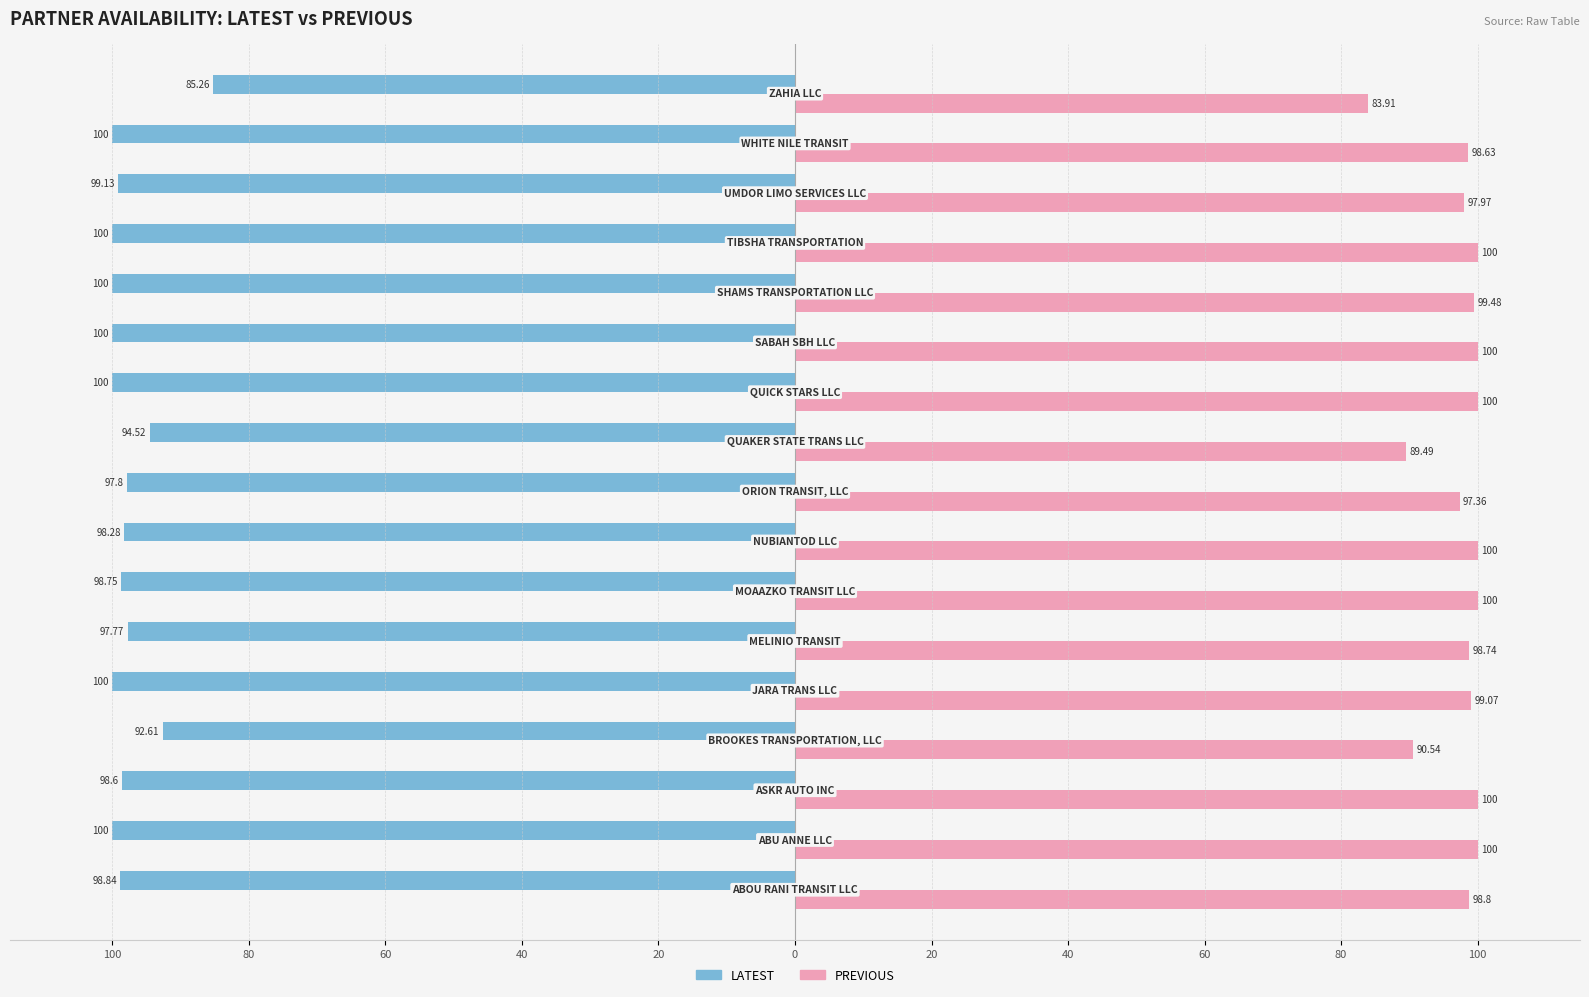

What are all the series names shown in the legend?

LATEST, PREVIOUS